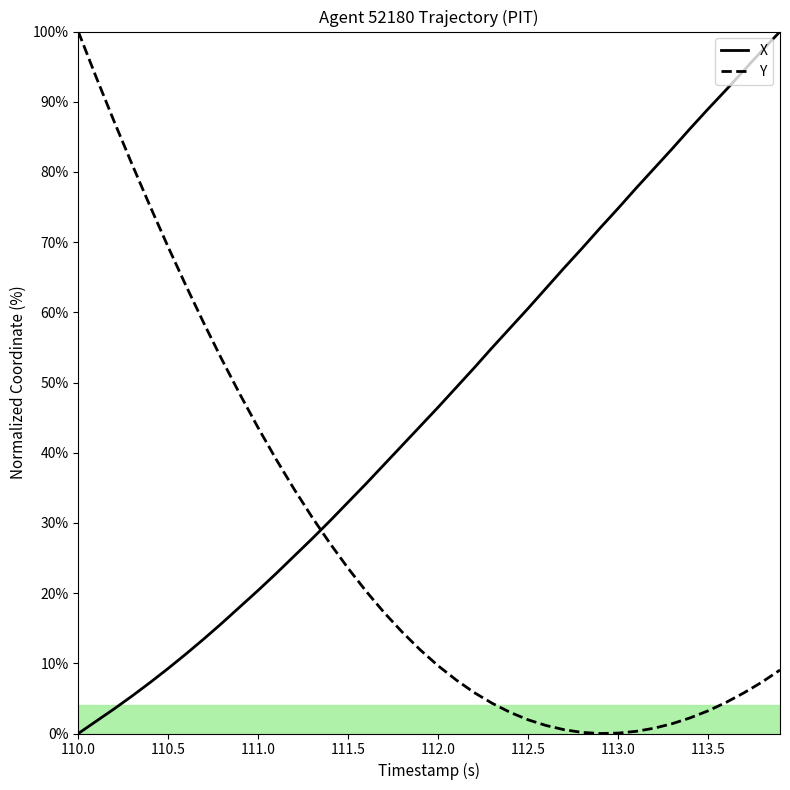

Does the chart display data point markers on the line(s)?

No